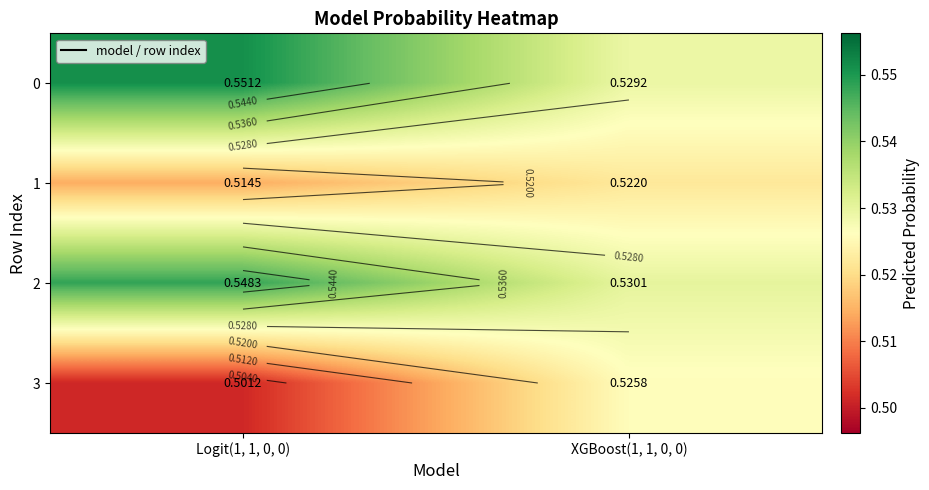

What is the average value of the 0 series?

0.5